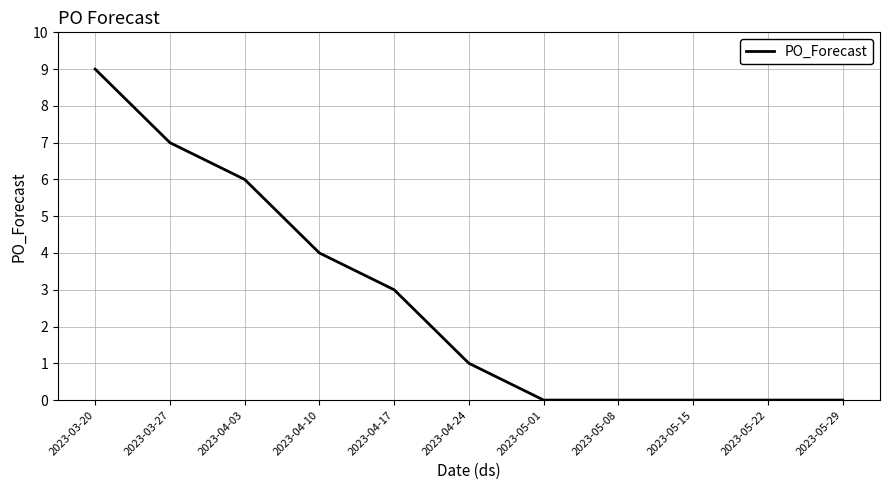

How many categories are shown in the chart?

11